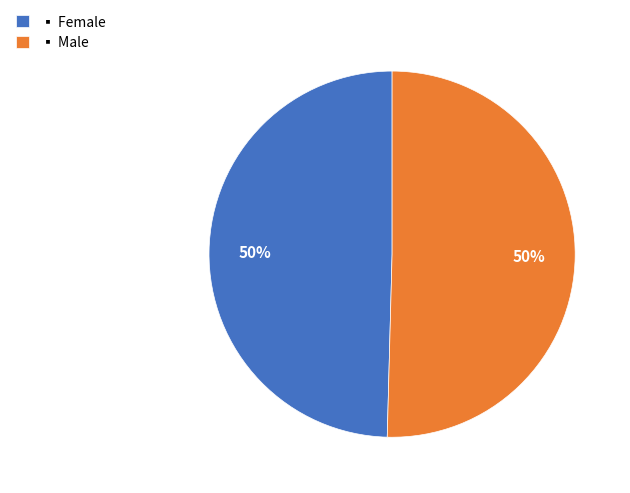

To the nearest percent, what is the average slice percentage?

50%